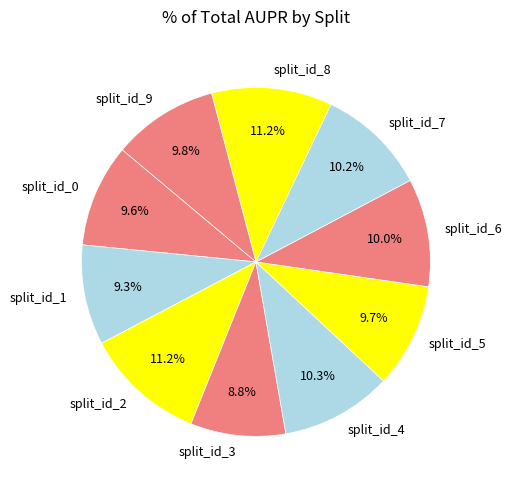

Is there any slice that represents more than half of the pie?

No